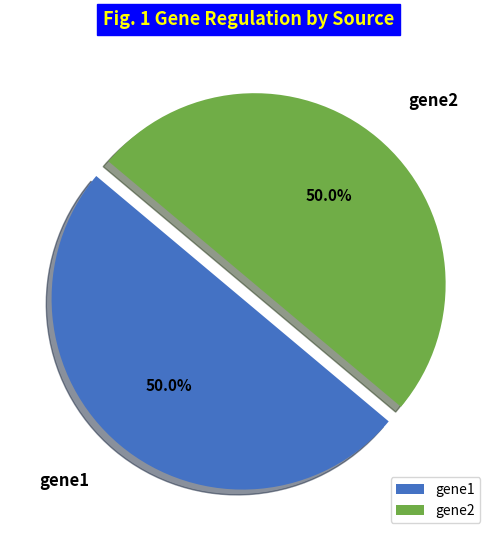

How much of the chart is everything except gene1?

50.0%